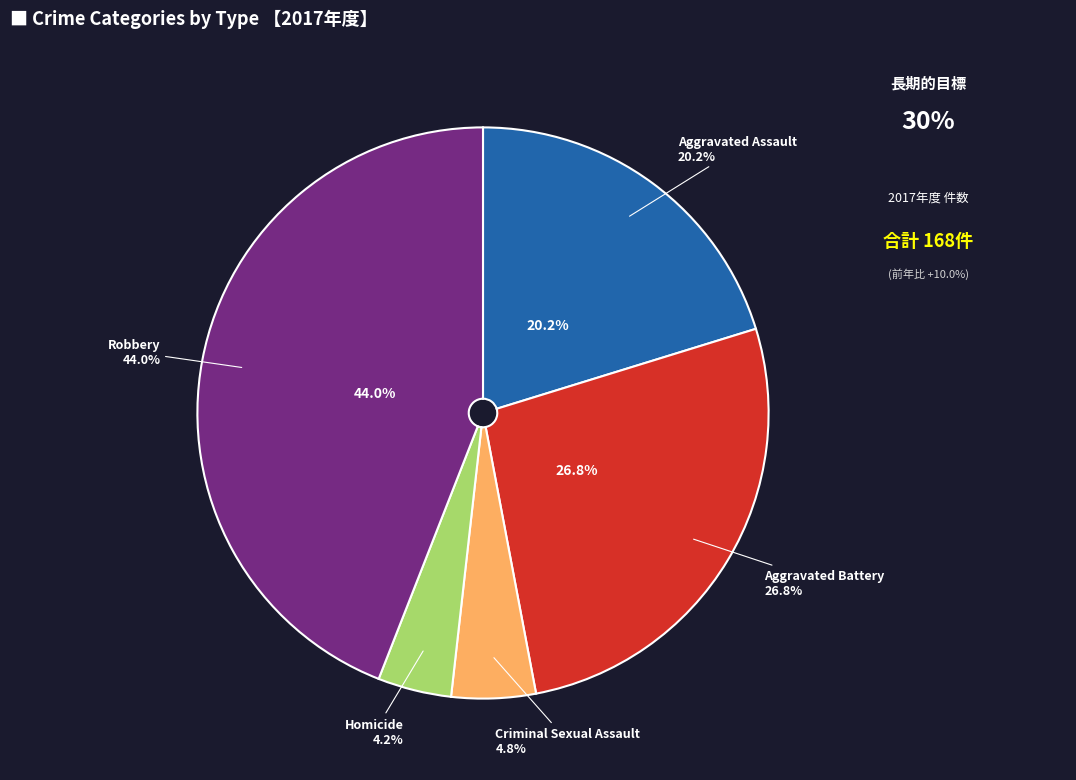

To the nearest percent, what is the difference between the largest and smallest slice percentages?

40%